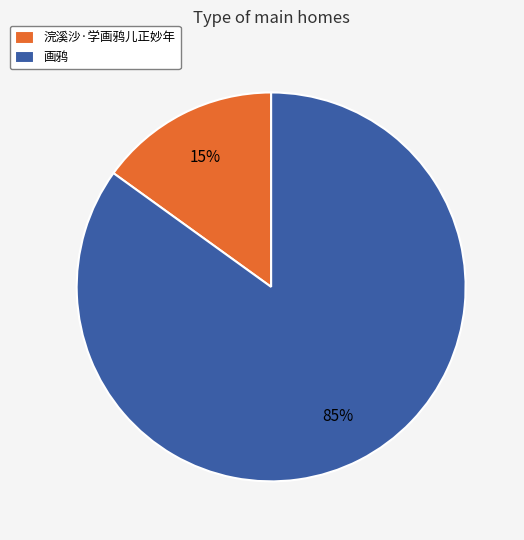

Rank the categories by value from lowest to highest.

浣溪沙·学画鸦儿正妙年, 画鸦